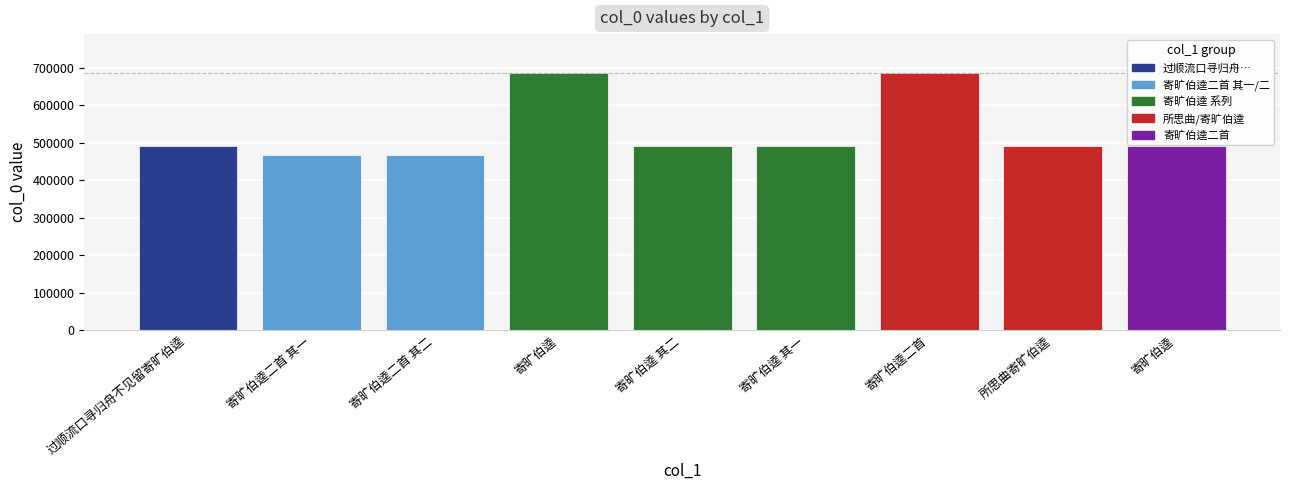

How many series are shown in this chart?

1